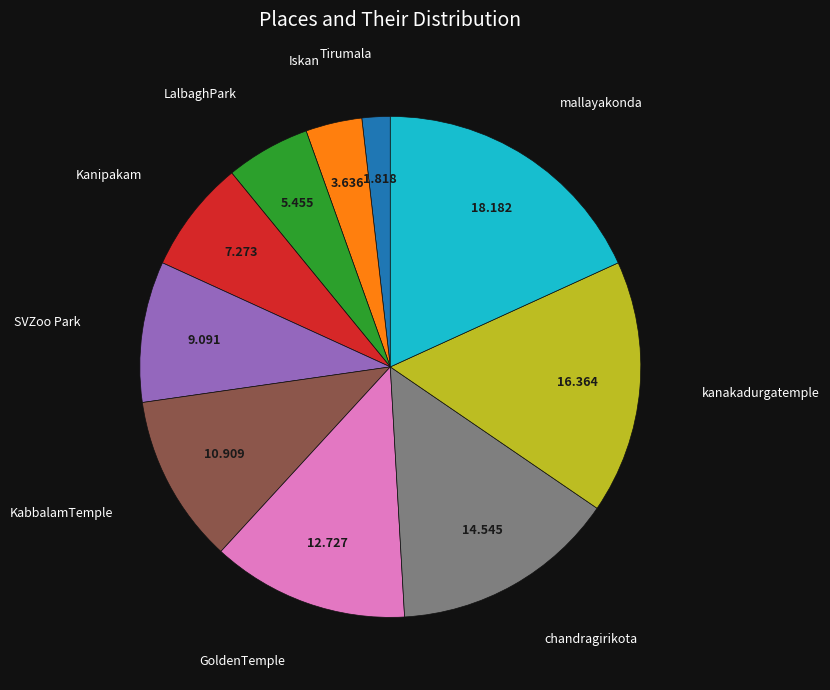

Does any single category account for the majority?

No